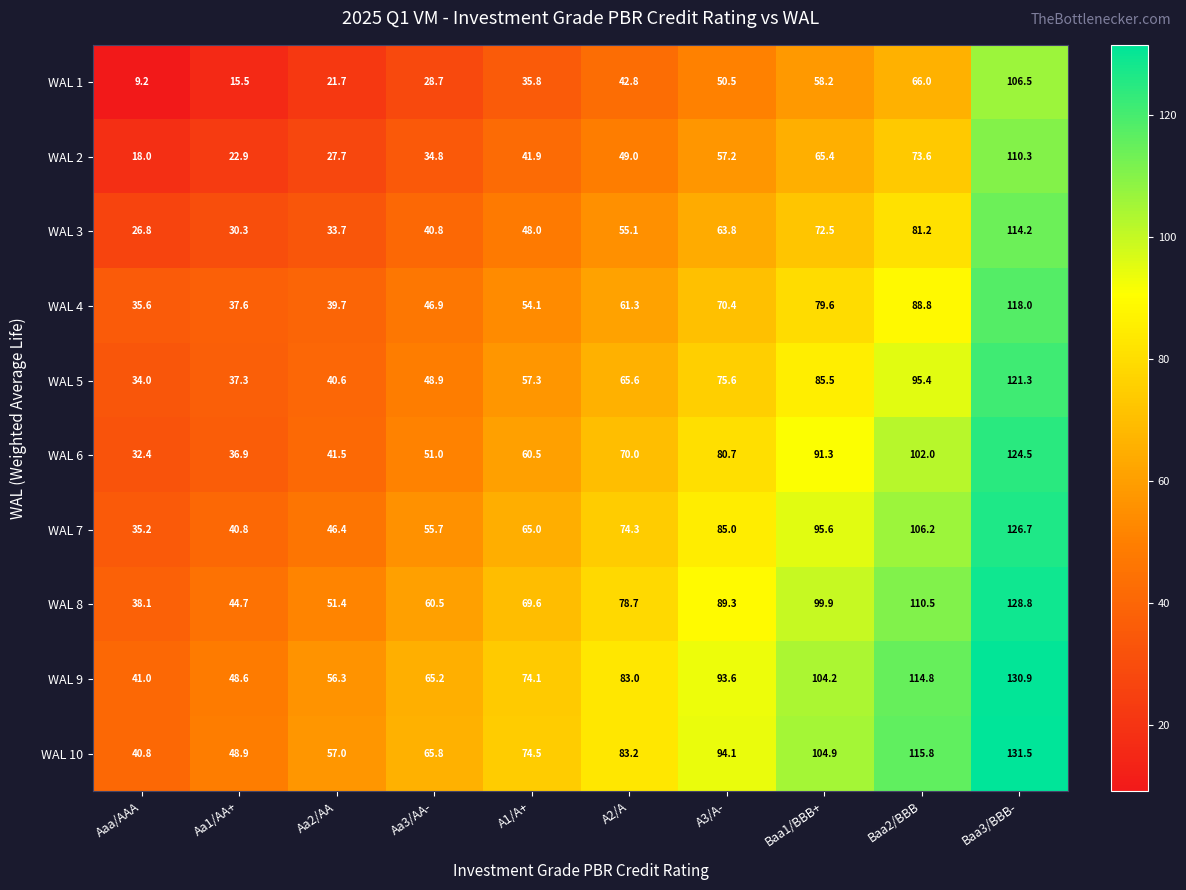

What is the greatest value displayed?

131.5